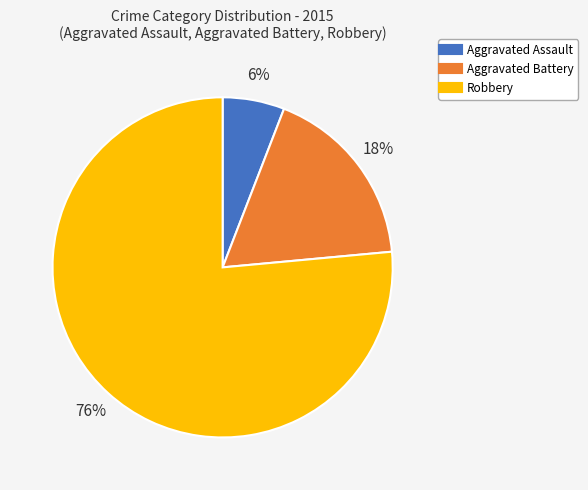

Does Aggravated Assault represent more than half of the total?

No